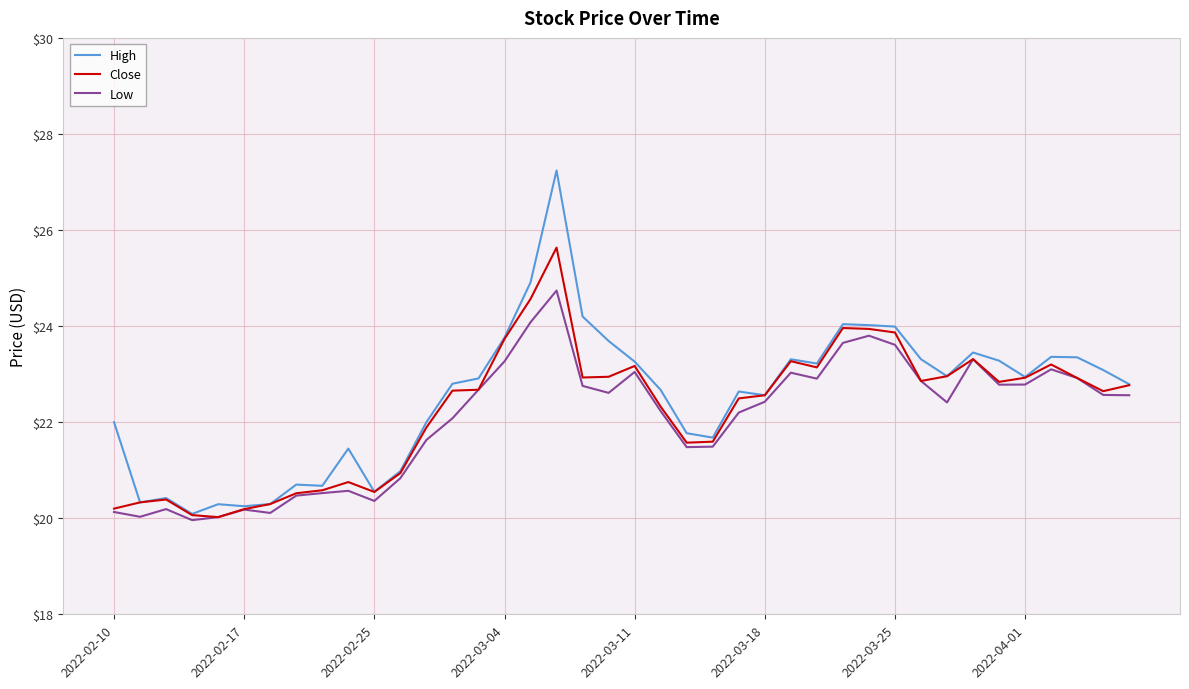

At how many categories does at least one series exceed 27?

1